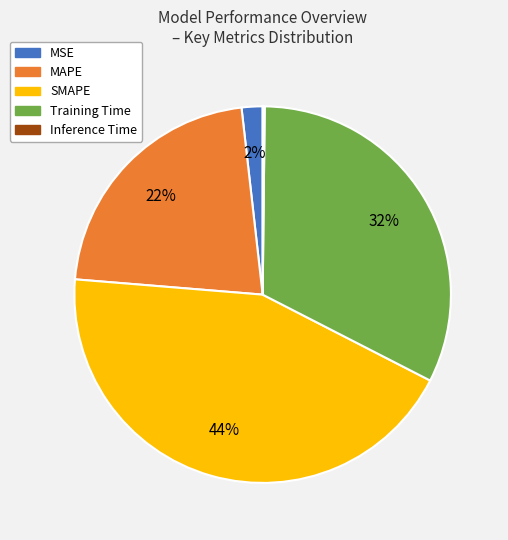

Between Training Time and MAPE, which is larger?

Training Time